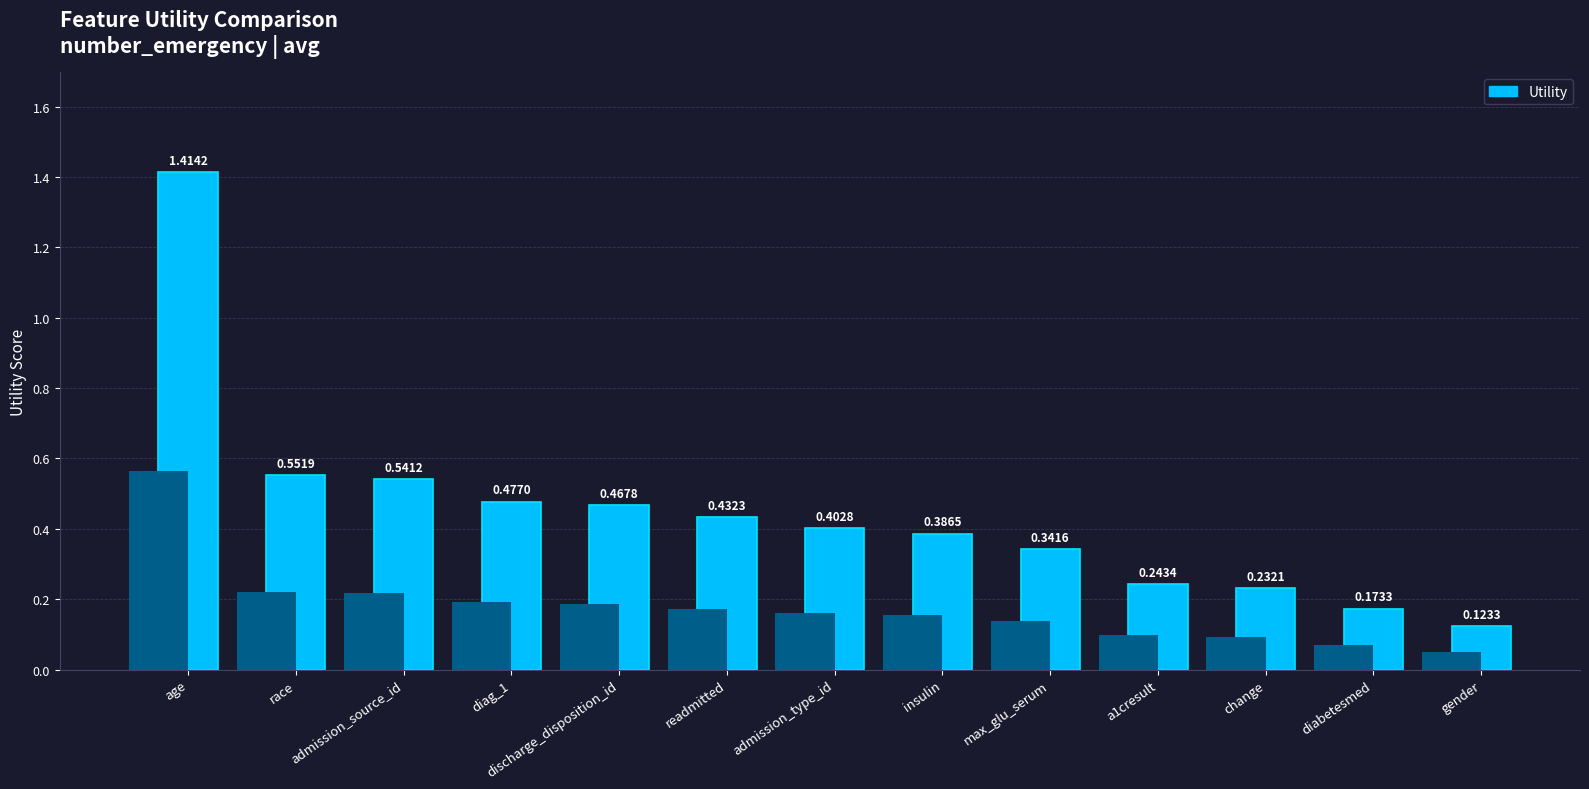

At which label is the value closest to 0?

gender